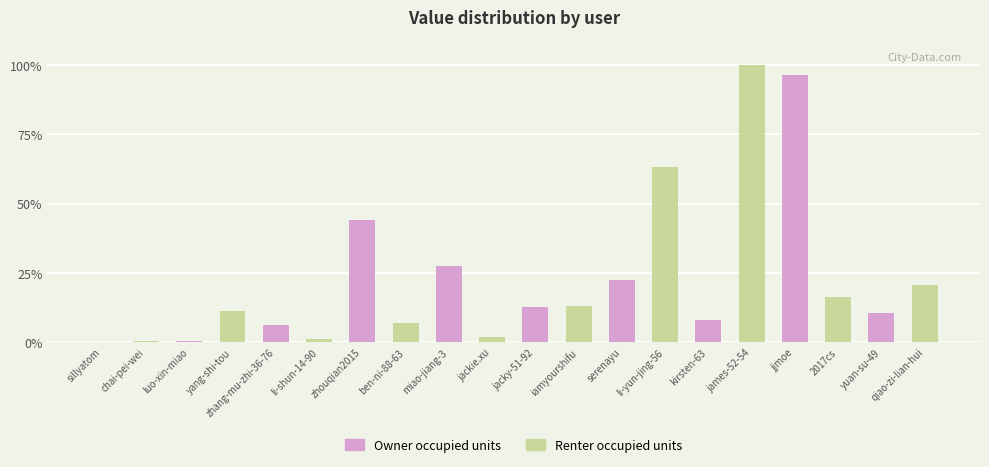

What is the maximum value shown in the chart?

100.0